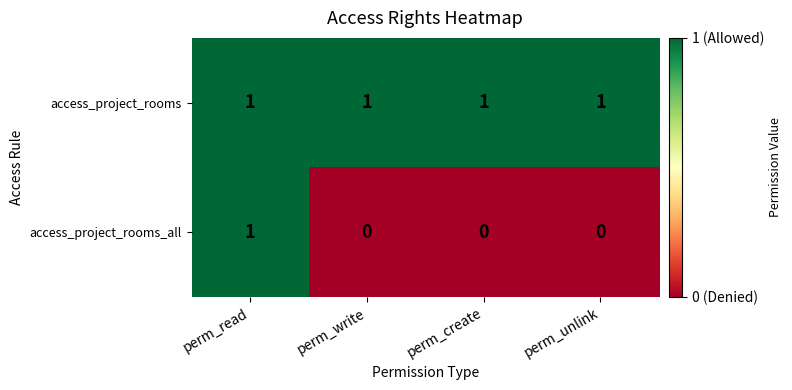

Which series has the largest range (max minus min)?

access_project_rooms_all